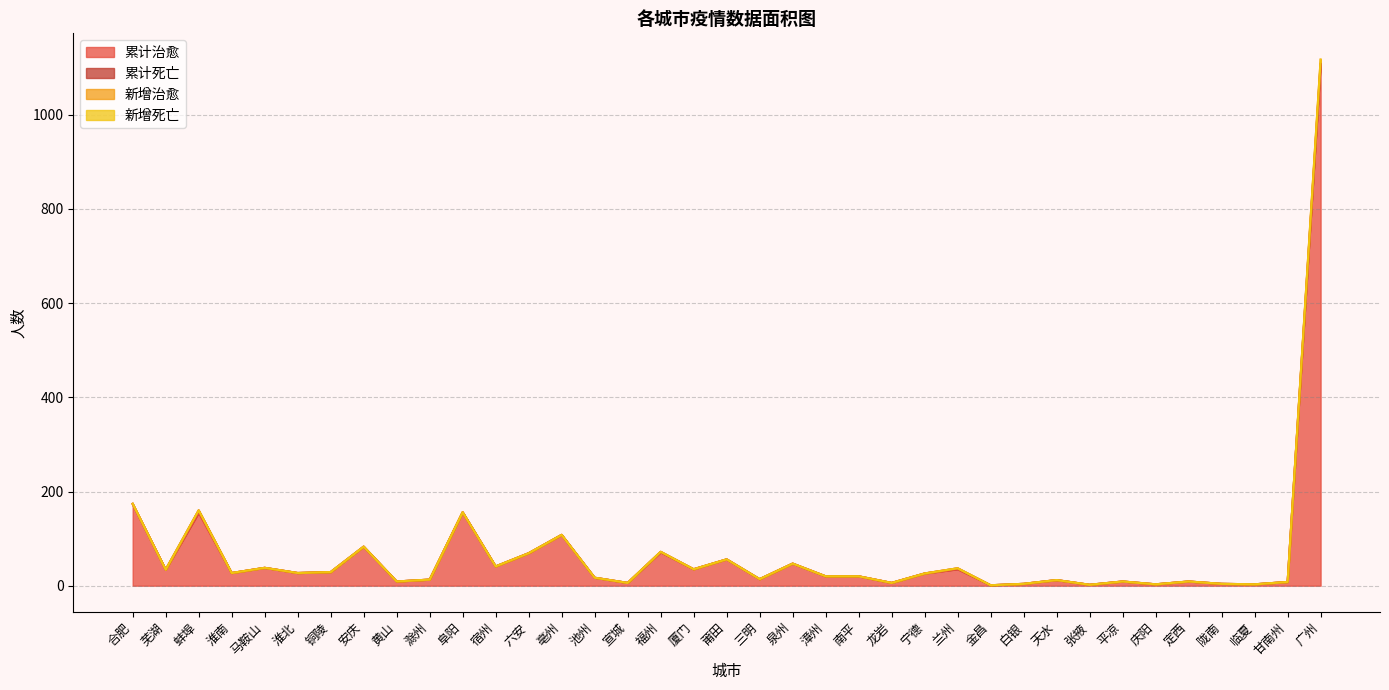

Which has a higher value, 甘南州 or 亳州?

亳州